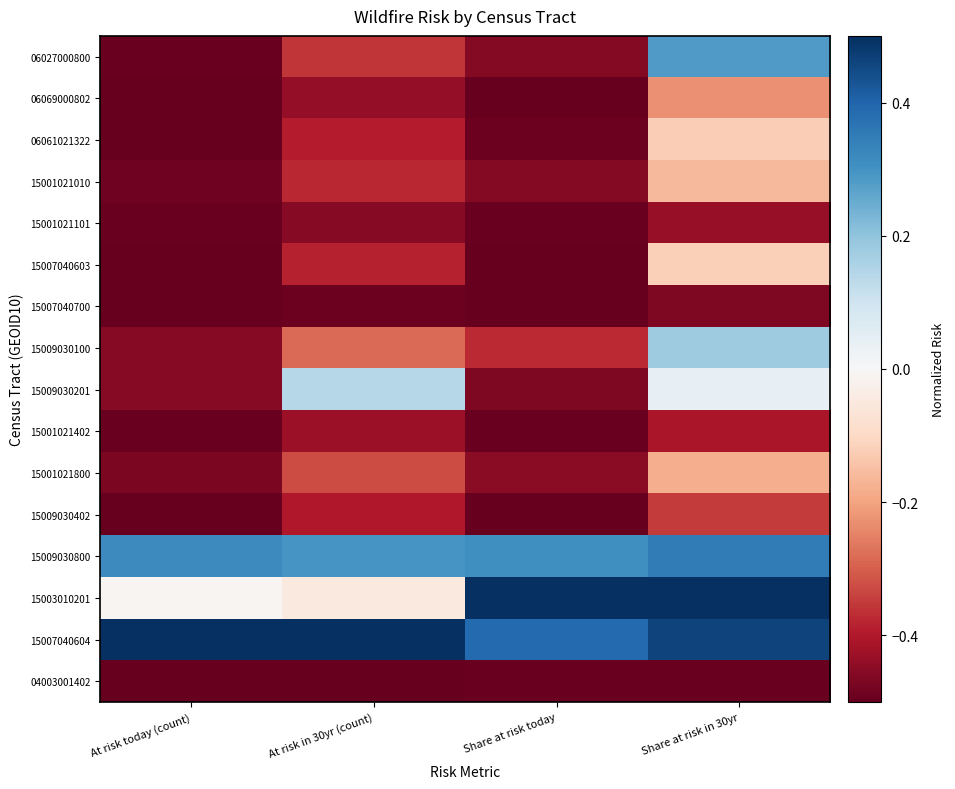

What is the total value across all series at Share at risk in 30yr?

-1.2